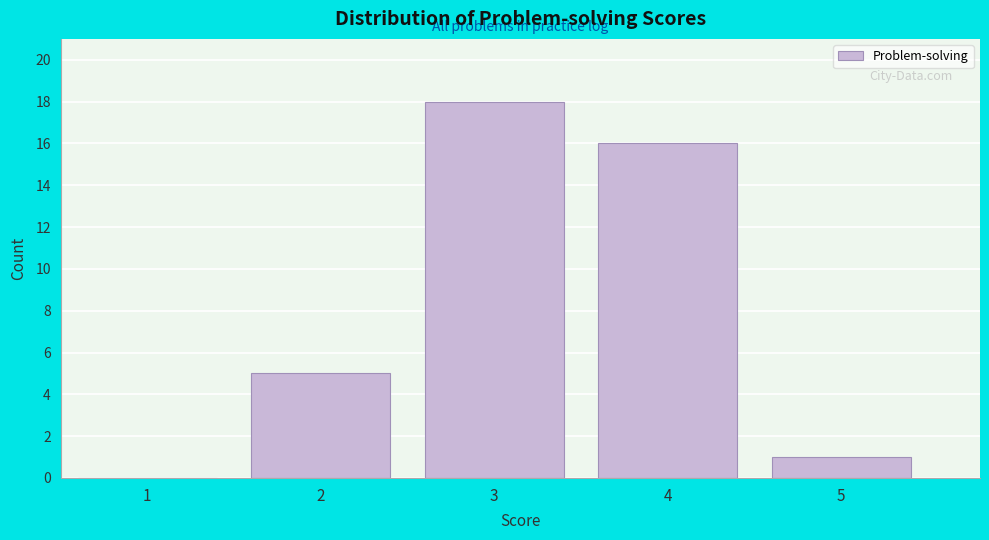

Reading left to right, transcribe this chart: for each bar, give the range it covers on the x-axis and its height. The values are not printed on the chart, so give them approximately, as read against the axis.

0.5 to 1.5: 0
1.5 to 2.5: 5
2.5 to 3.5: 18
3.5 to 4.5: 16
4.5 to 5.5: 1